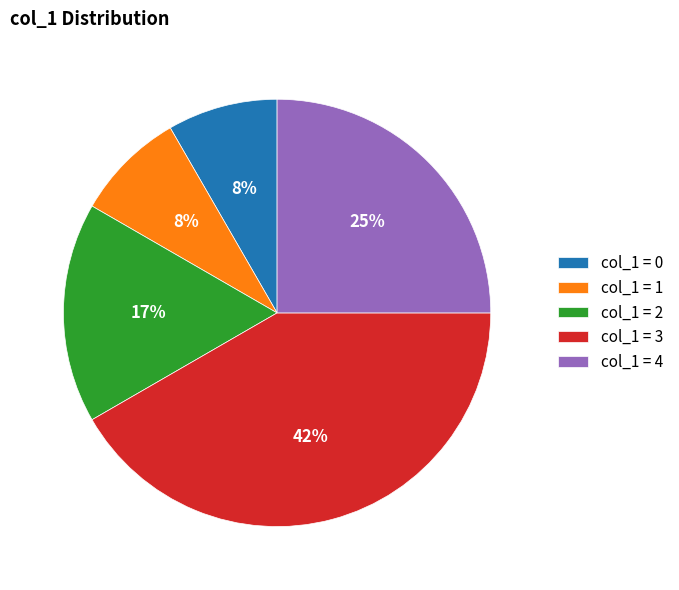

Count the number of slices in the pie.

5